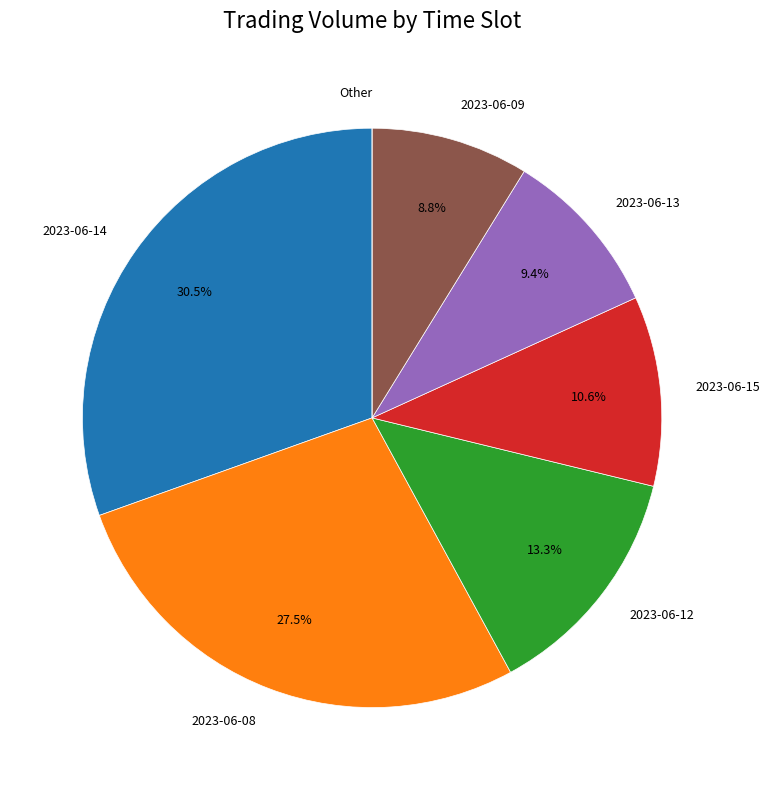

Is there a majority slice in this chart?

No